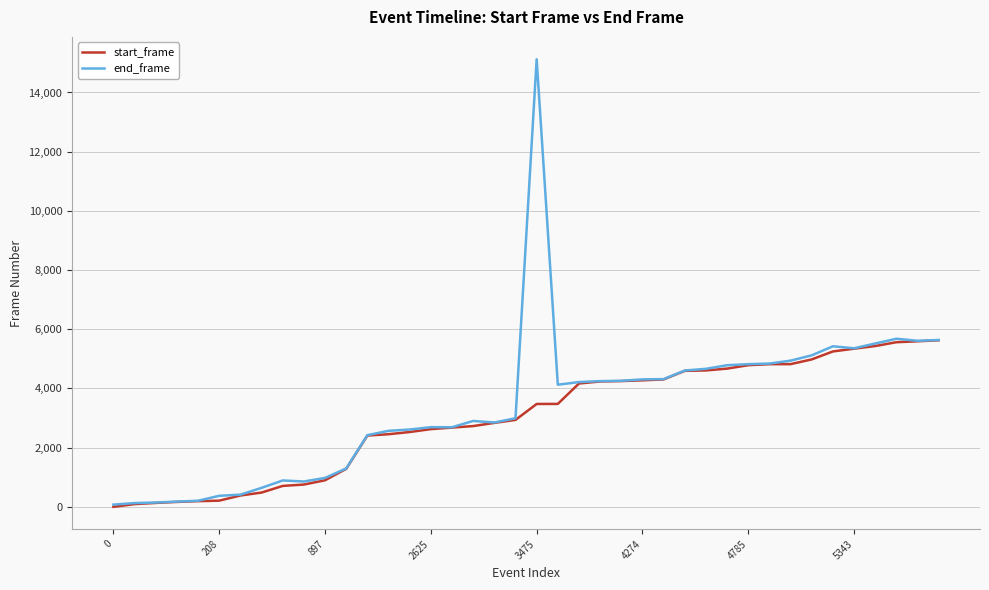

At how many categories does at least one series exceed 10485?

1